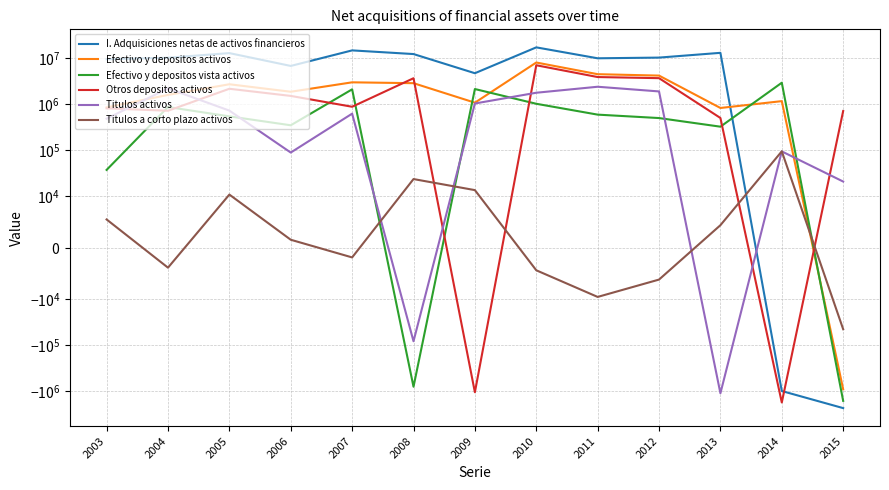

Between 2014 and 2015, which is larger?

2014